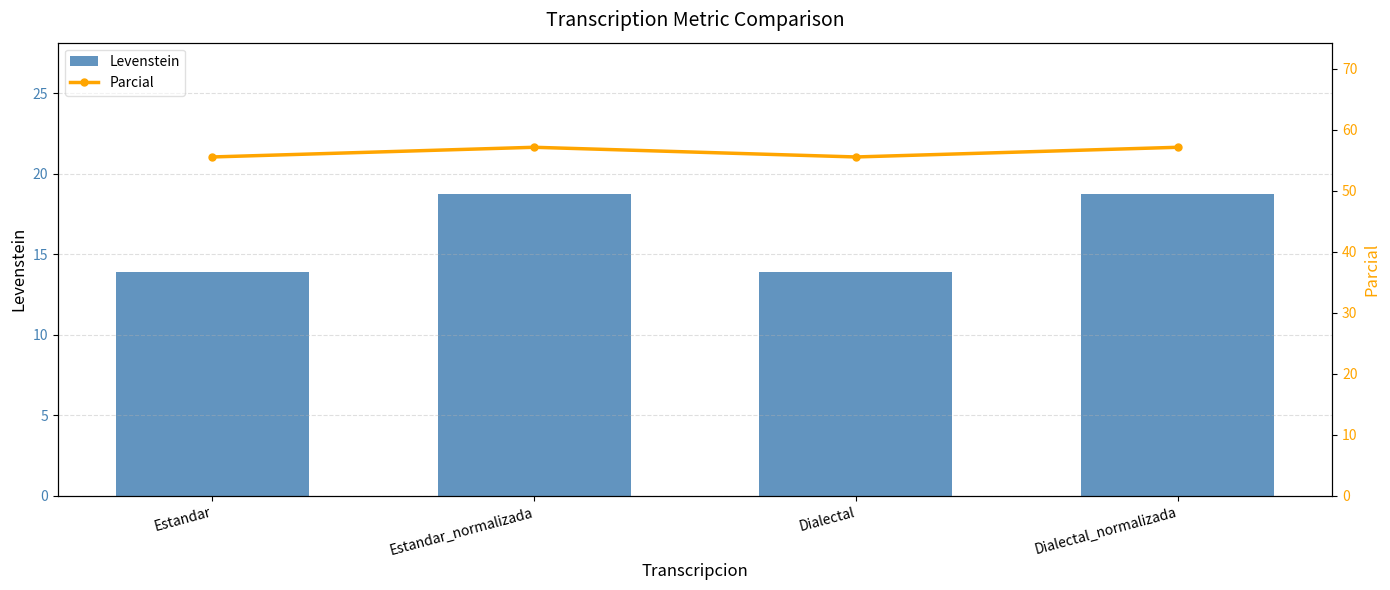

What is the lowest value of the Levenstein series?

13.9